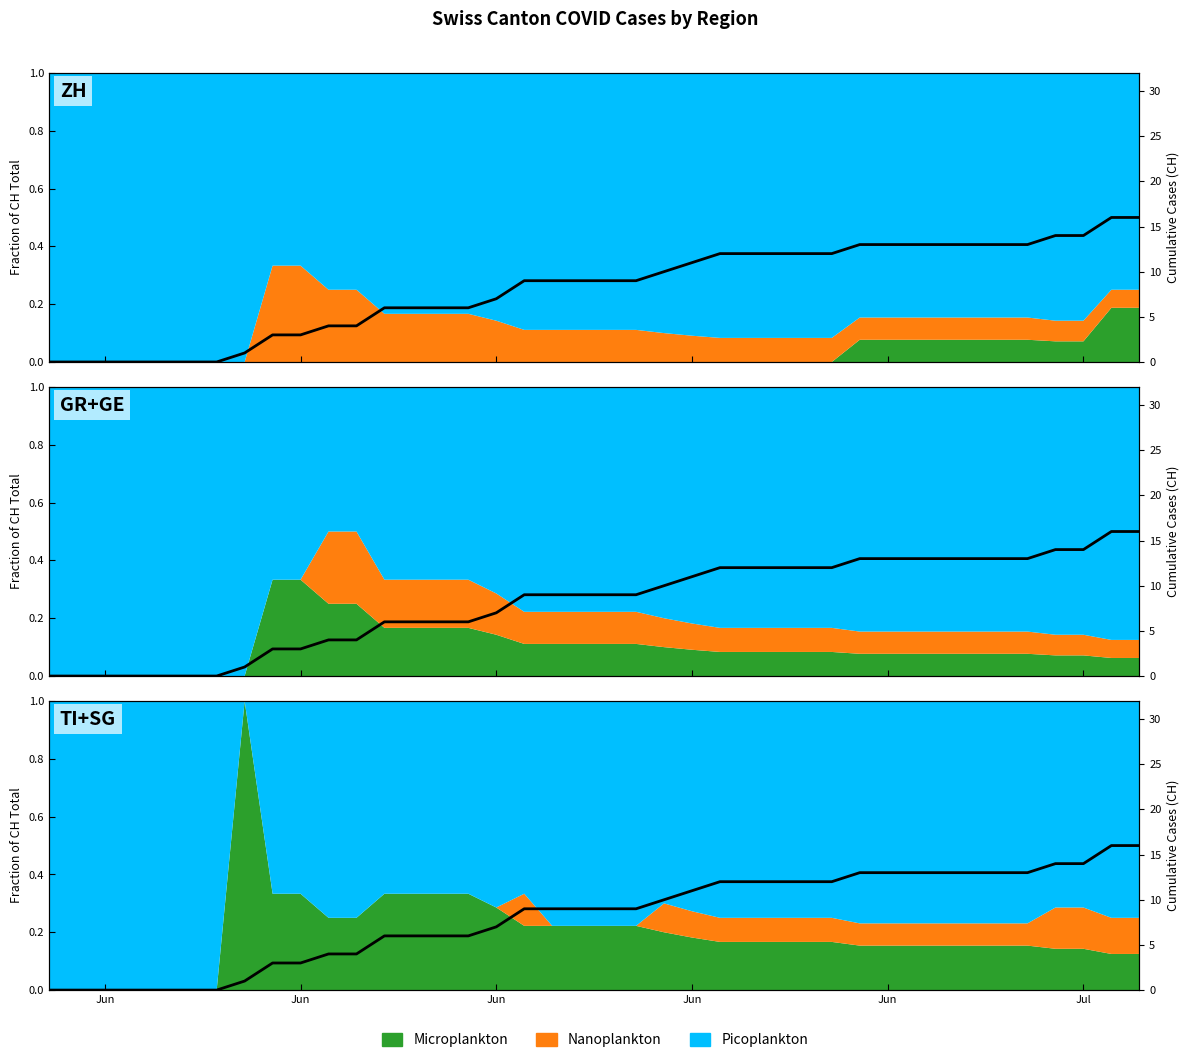

What is the difference between the maximum and minimum values?

16